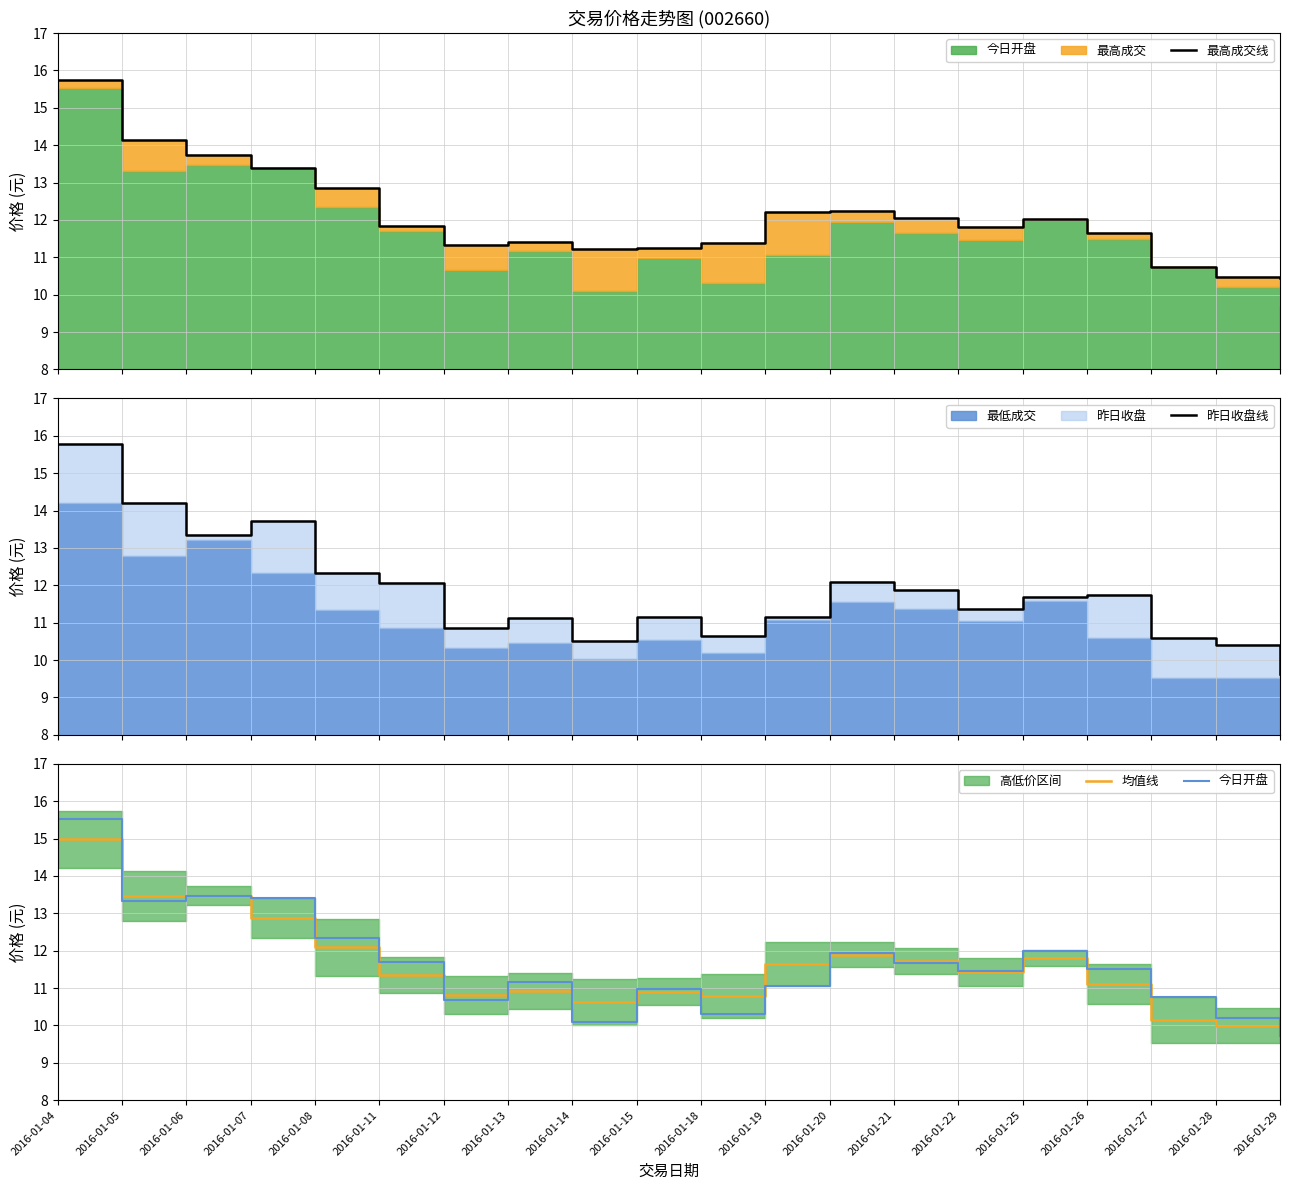

What is the value of the 均值线 point at the 17th from the left?

11.1